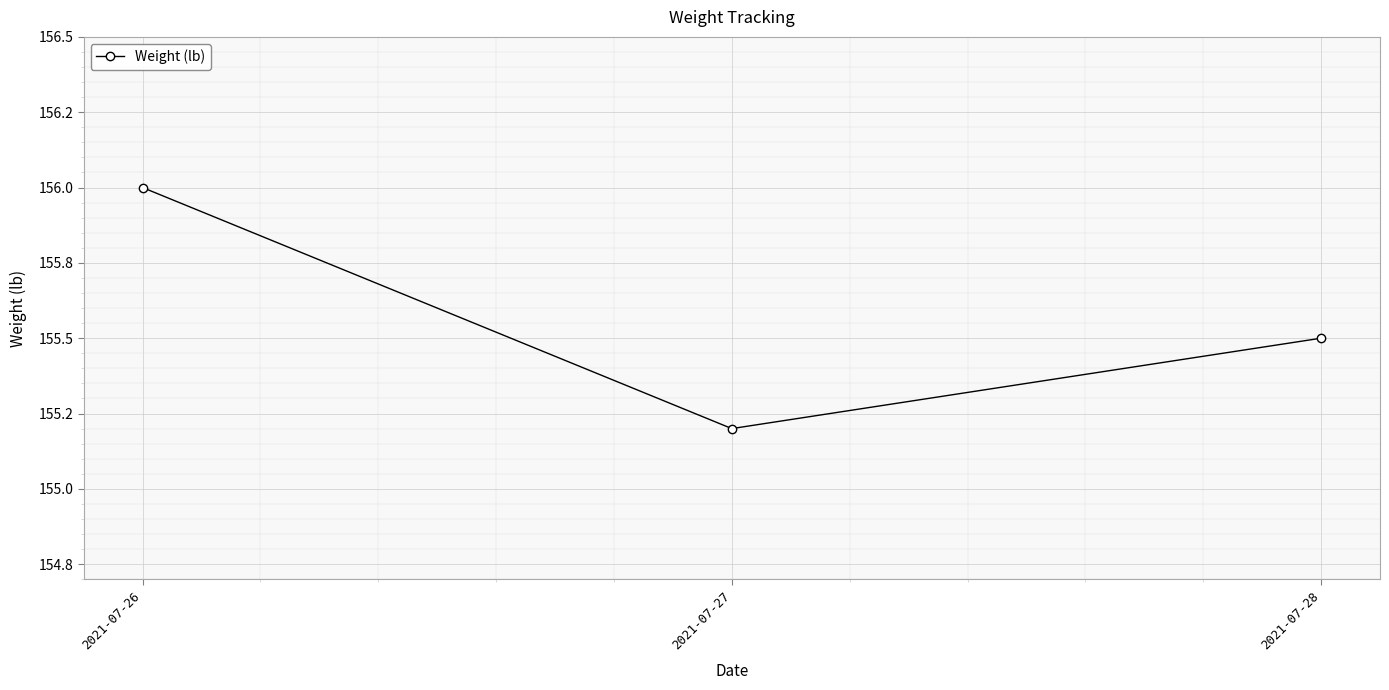

The chart shows a value of 56.8 at 2021-07-26. True or false?

False